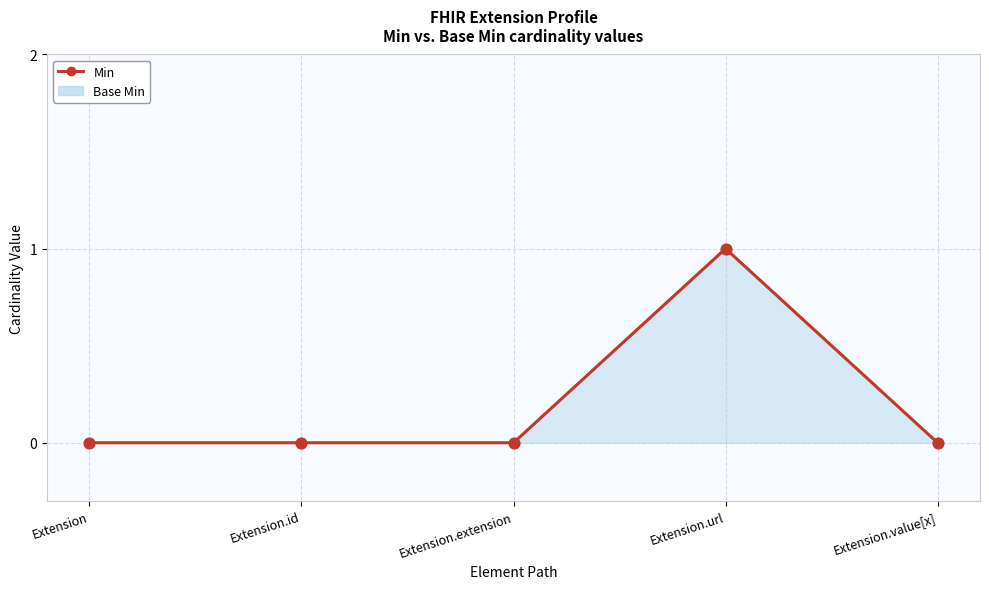

Which has a higher value, Extension.value[x] or Extension?

Extension.value[x]